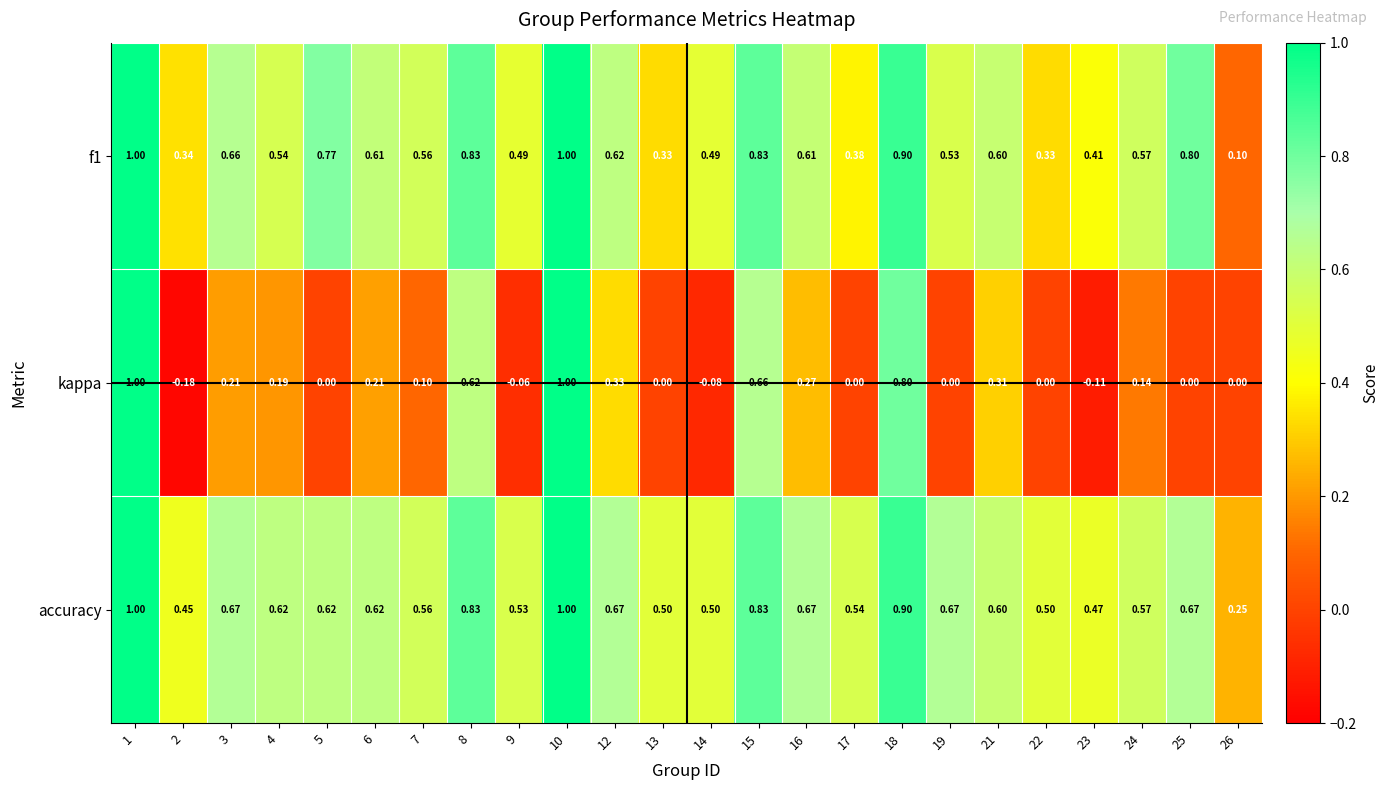

Which series has the widest spread of values?

kappa